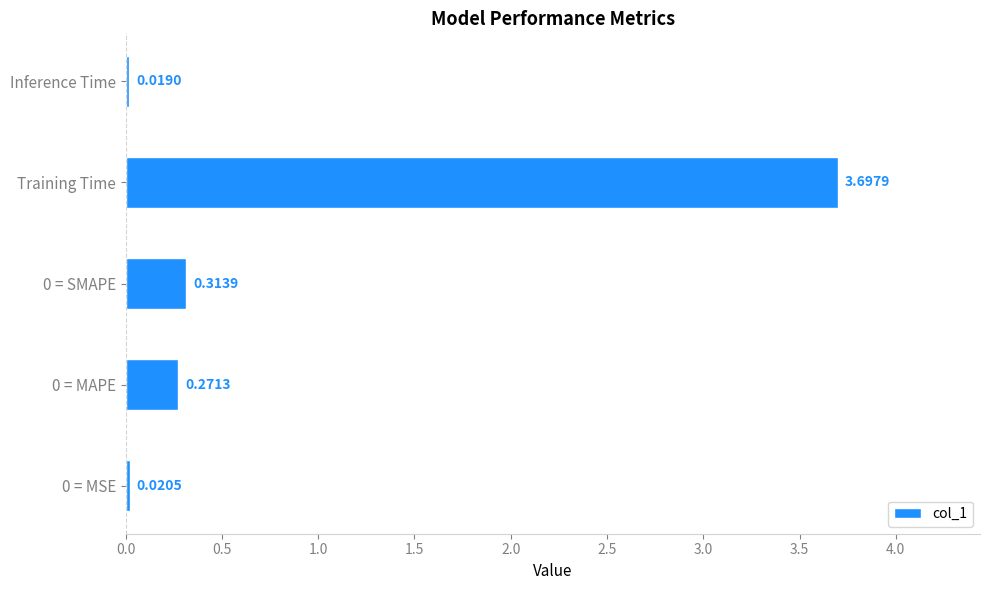

Count the number of categories in the chart.

5